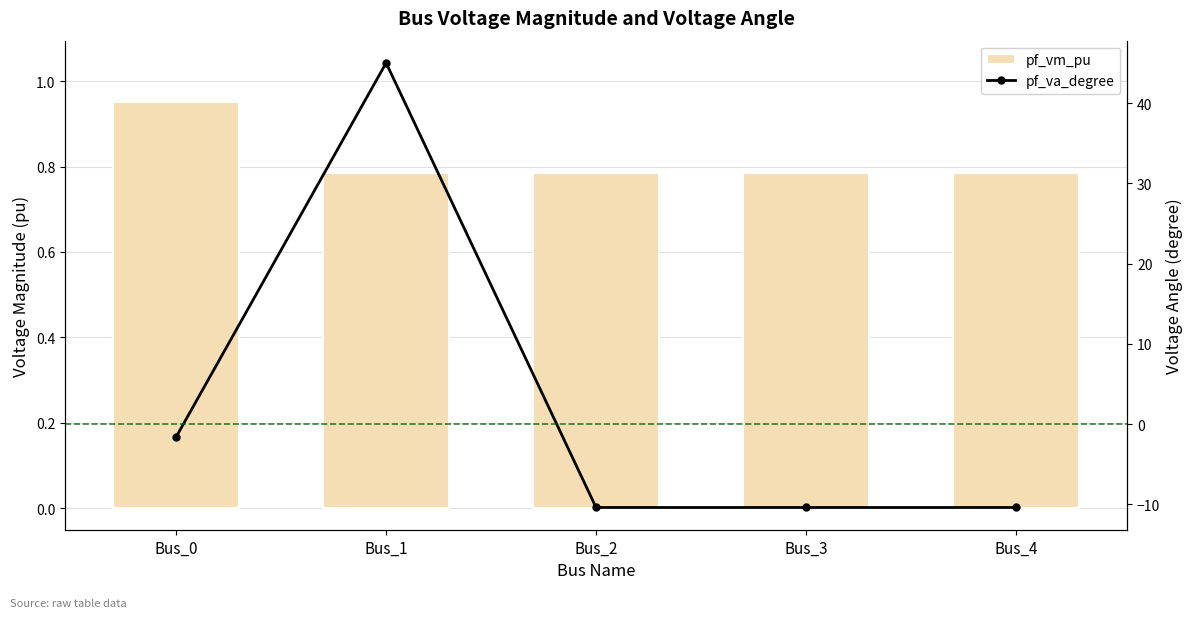

How many data points in pf_va_degree are less than -10?

3